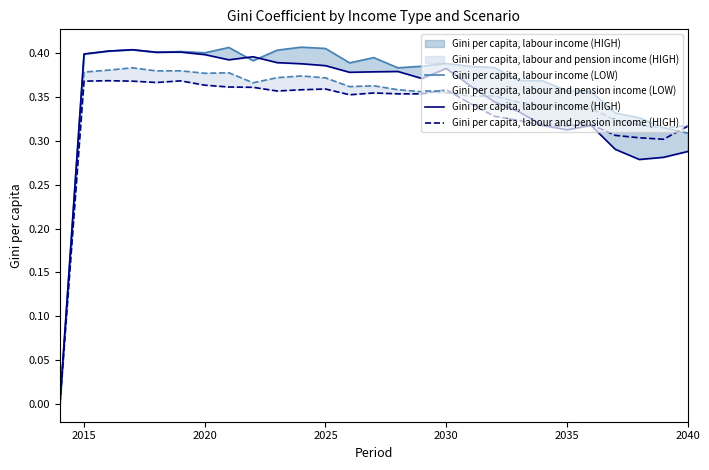

The Gini per capita, labour and pension income (HIGH) series shows 0.2 at 10. True or false?

False